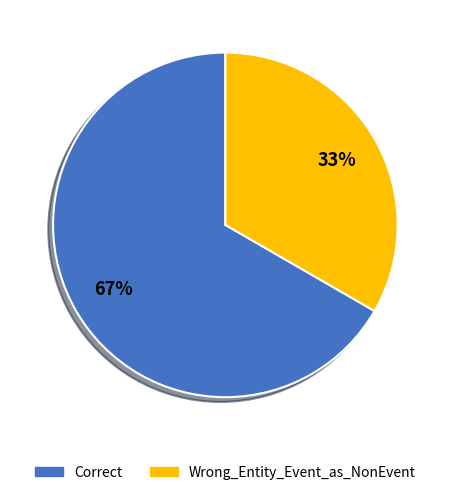

To the nearest percent, what percentage of the pie is Correct?

67%